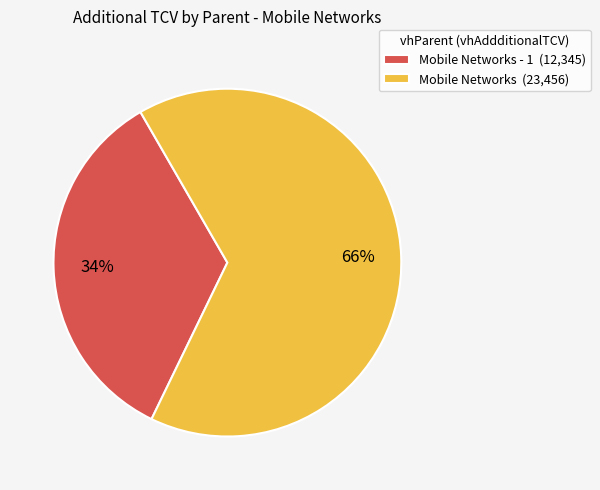

Combined, do Mobile Networks - 1 (12,345) and Mobile Networks (23,456) account for over 50%?

Yes